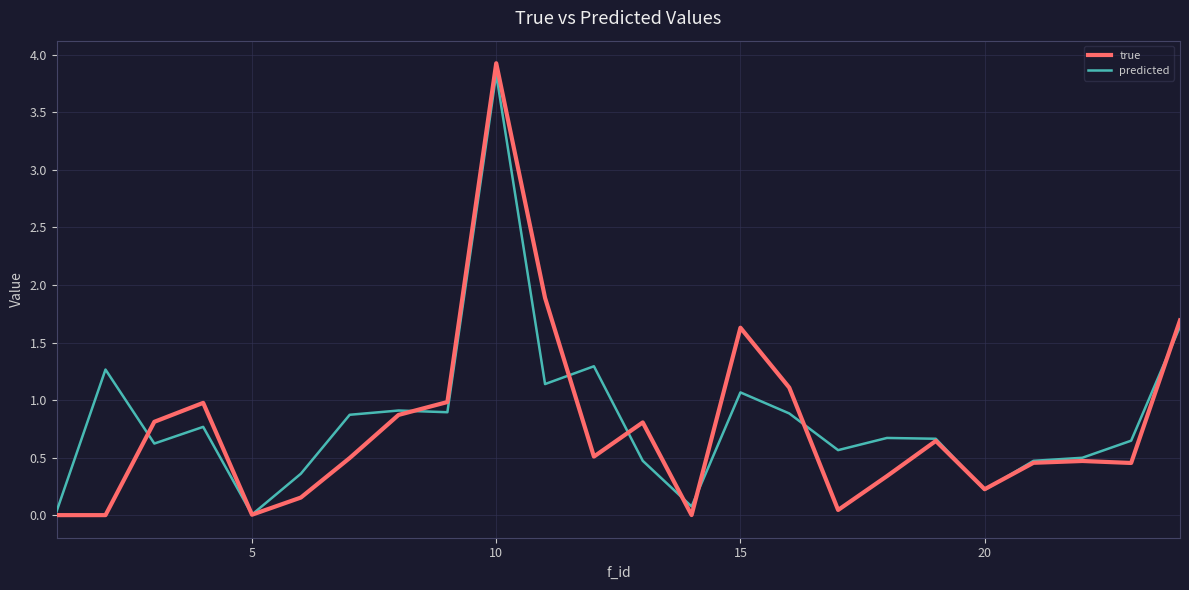

Which series has the largest range (max minus min)?

true